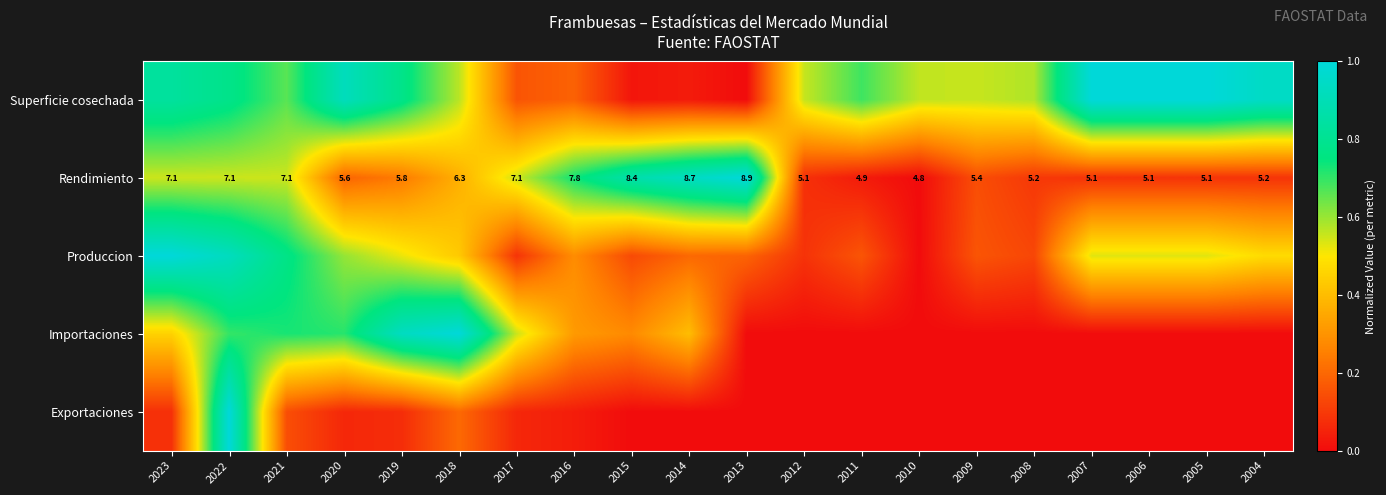

Which series has the largest total across all categories?

Superficie cosechada